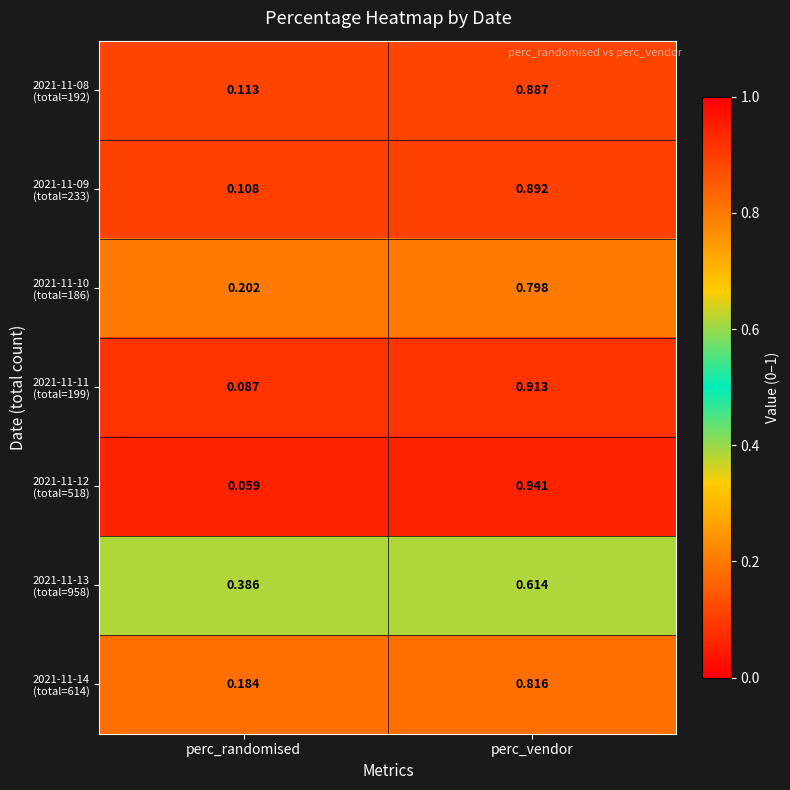

Count the number of data series in this chart.

7